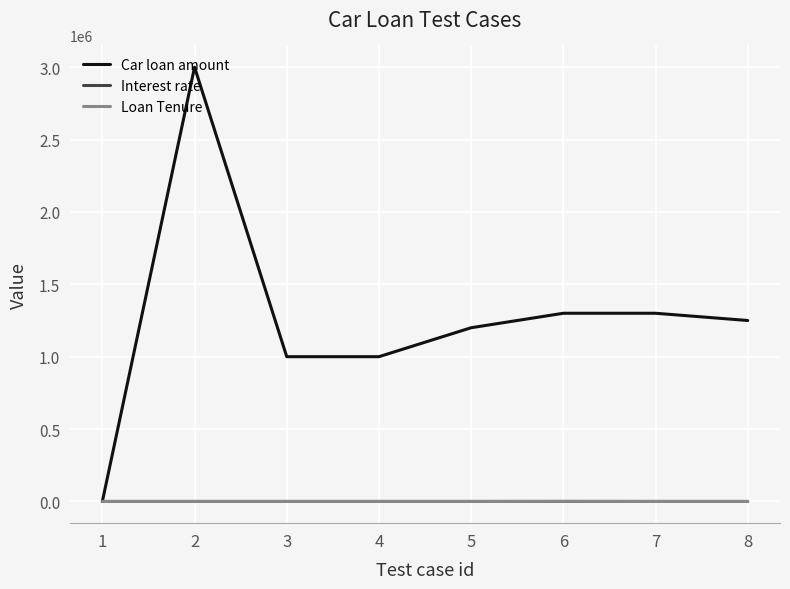

Where is the first local maximum for Car loan amount?

2